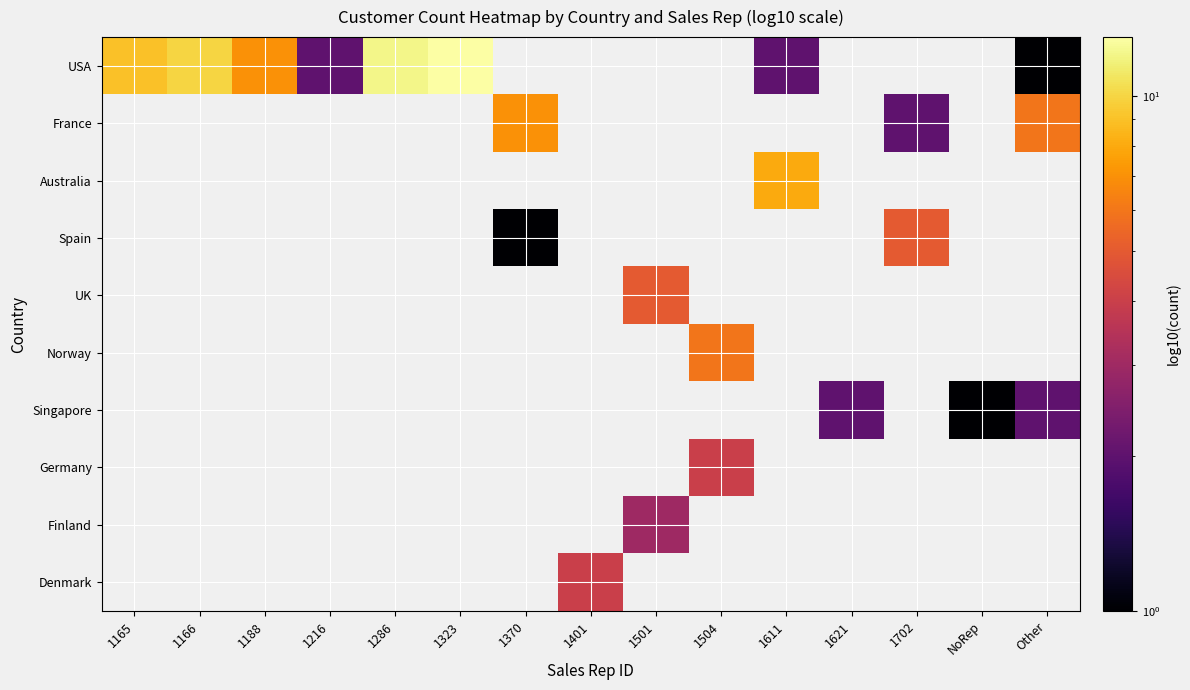

Which series has the widest spread of values?

USA